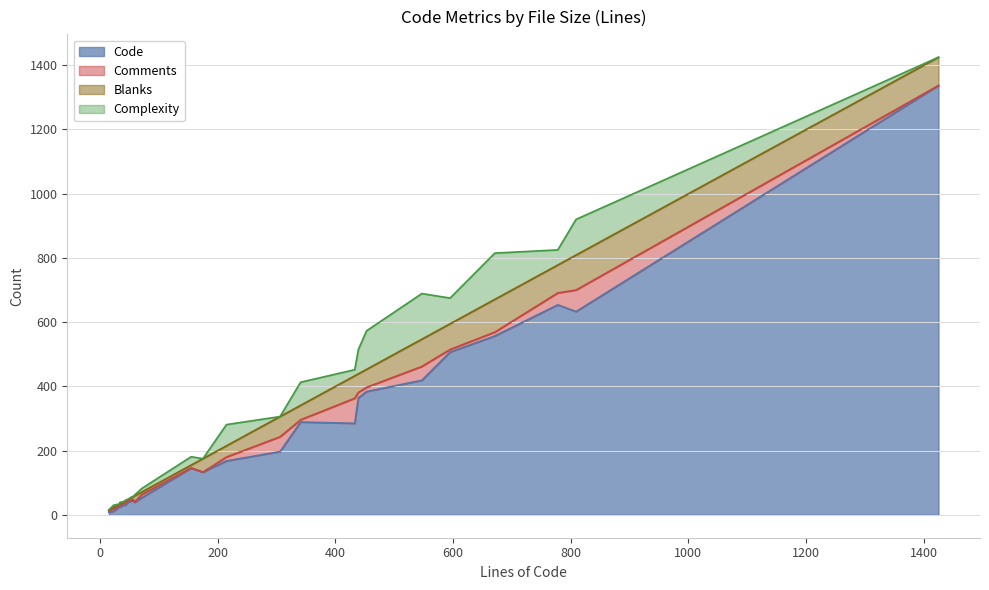

How many lines are shown in the chart?

4